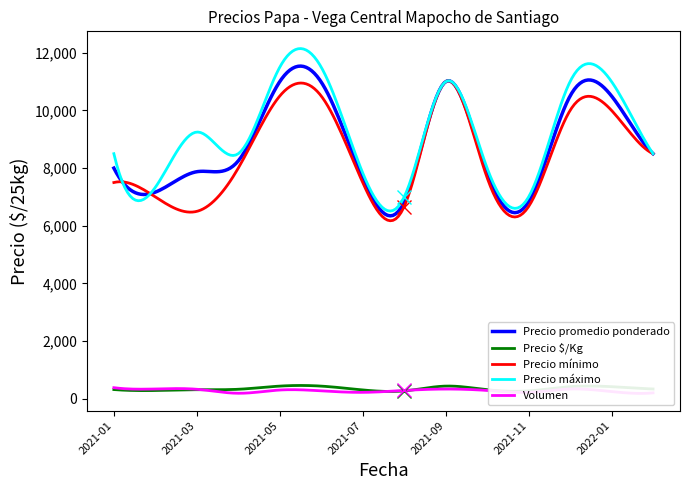

Is this an area chart (filled region under the line)?

No